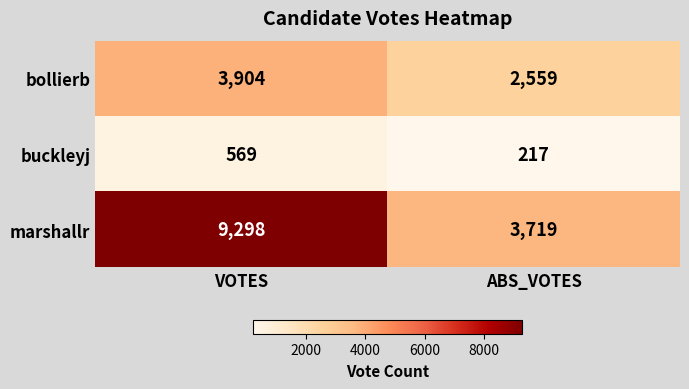

True or false: bollierb has a value of 6996 at VOTES.

False